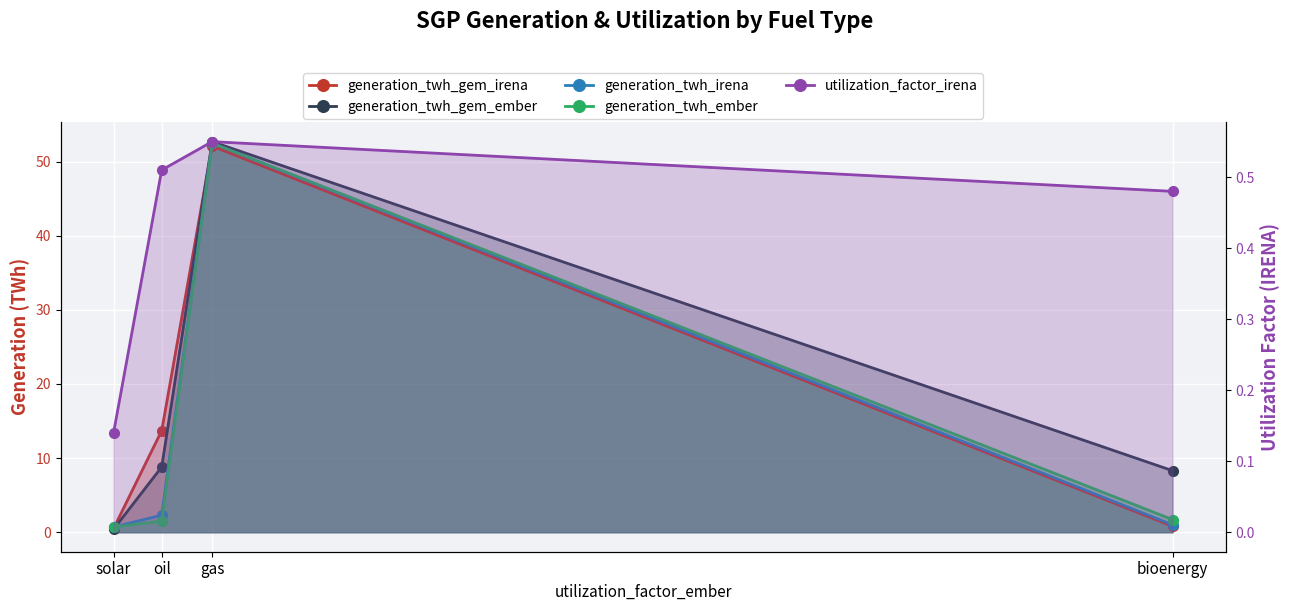

Which label corresponds to the largest value in the chart?

gas